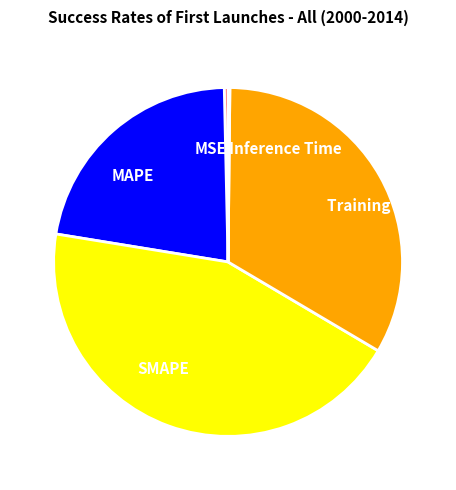

True or false: MAPE accounts for 22% of the total.

True